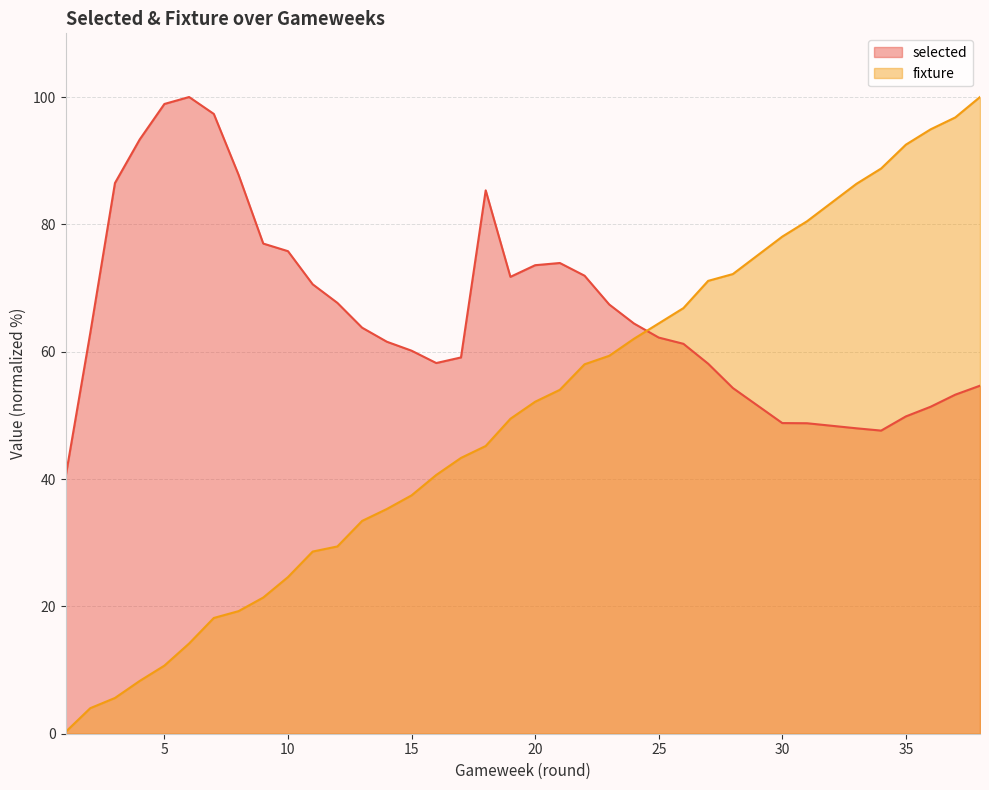

How many interior local valleys does the selected series have?

3